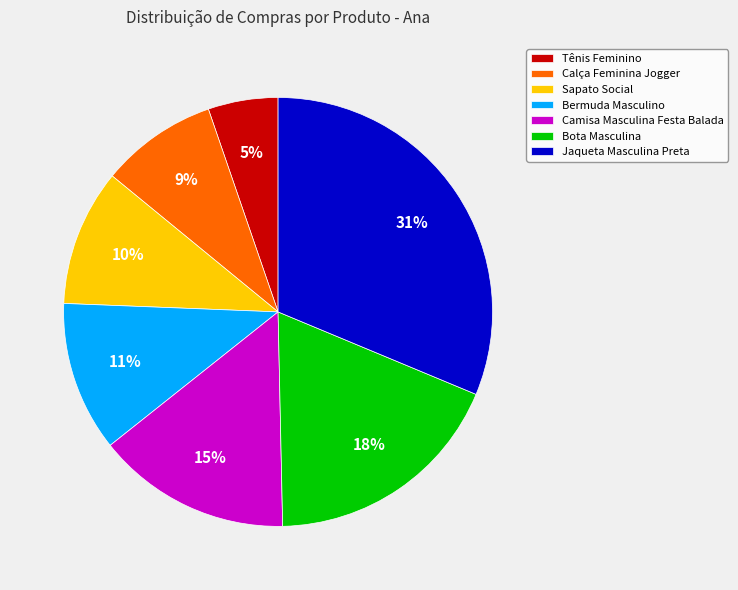

What percentage is the Sapato Social slice, to the nearest percent?

10%